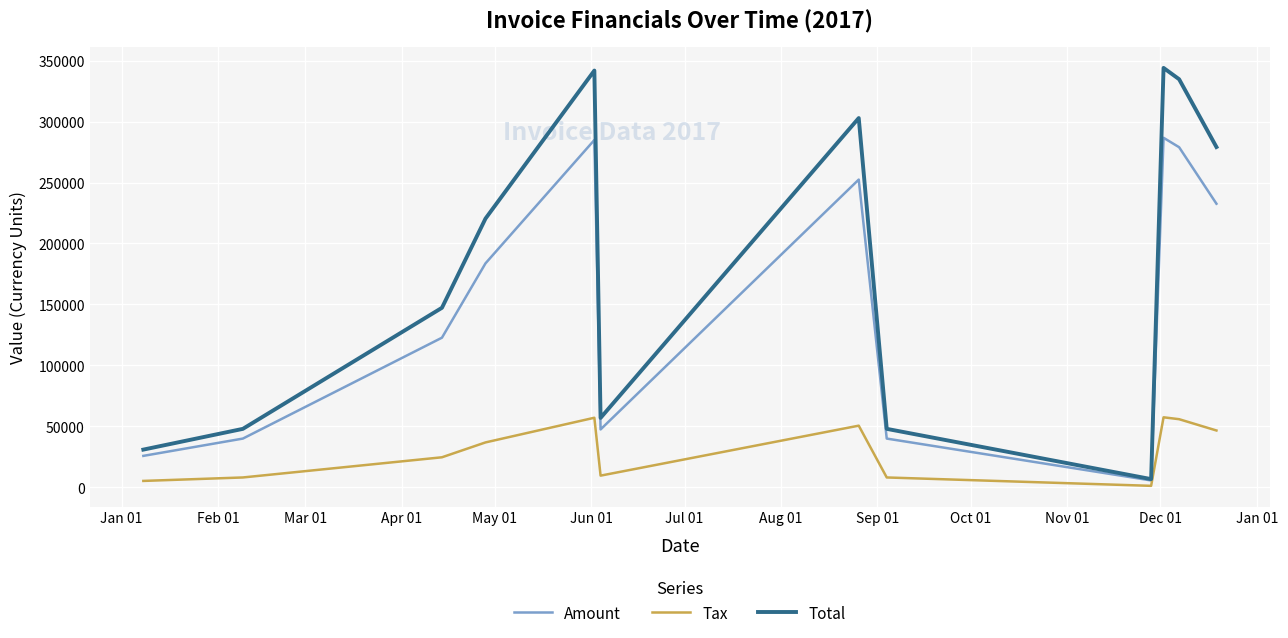

What is the sum of all Total values?

2160220.8